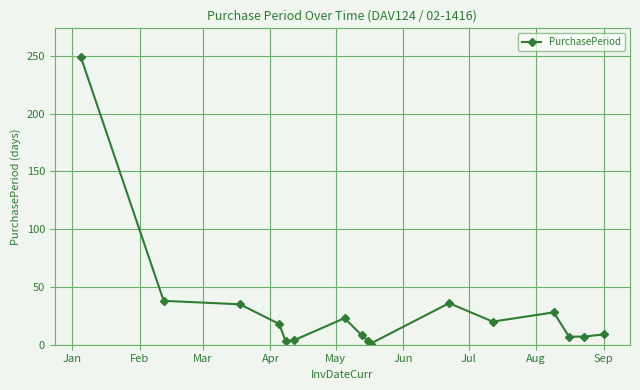

What is the sum of all values?

489